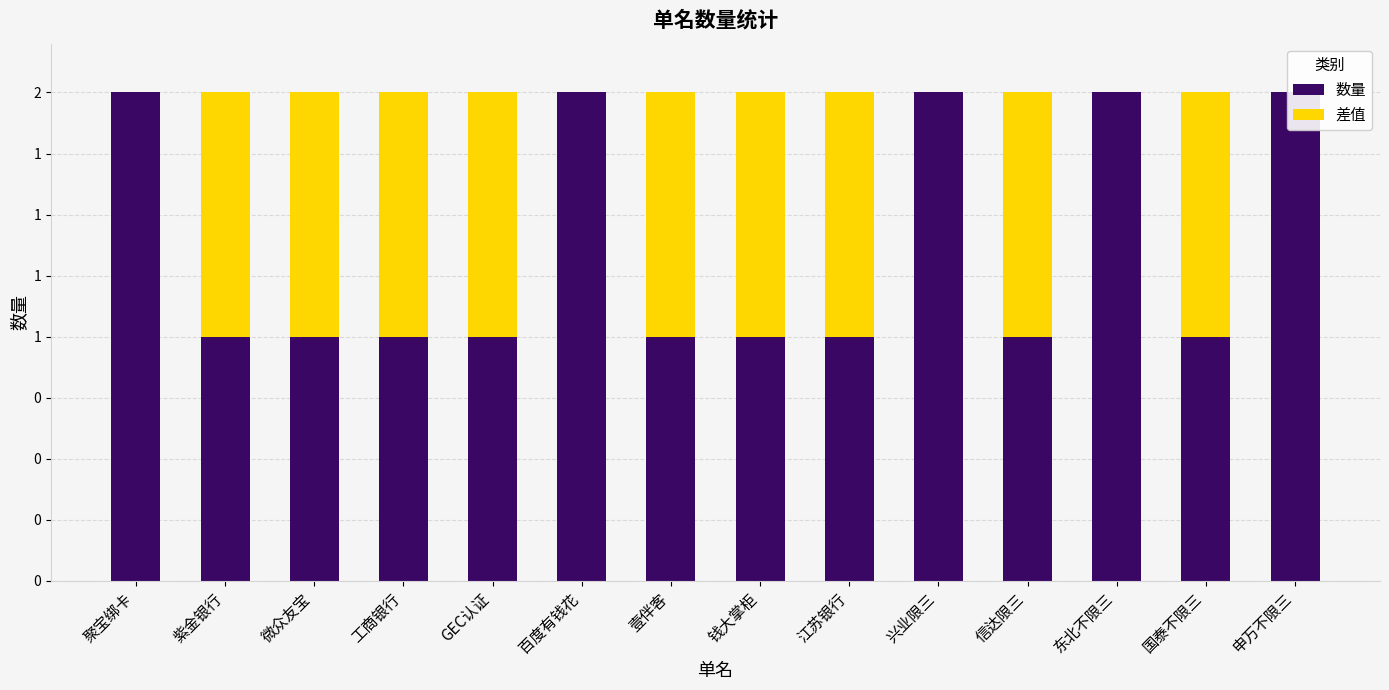

True or false: 差值 has a value of 1 at 信达限三.

True